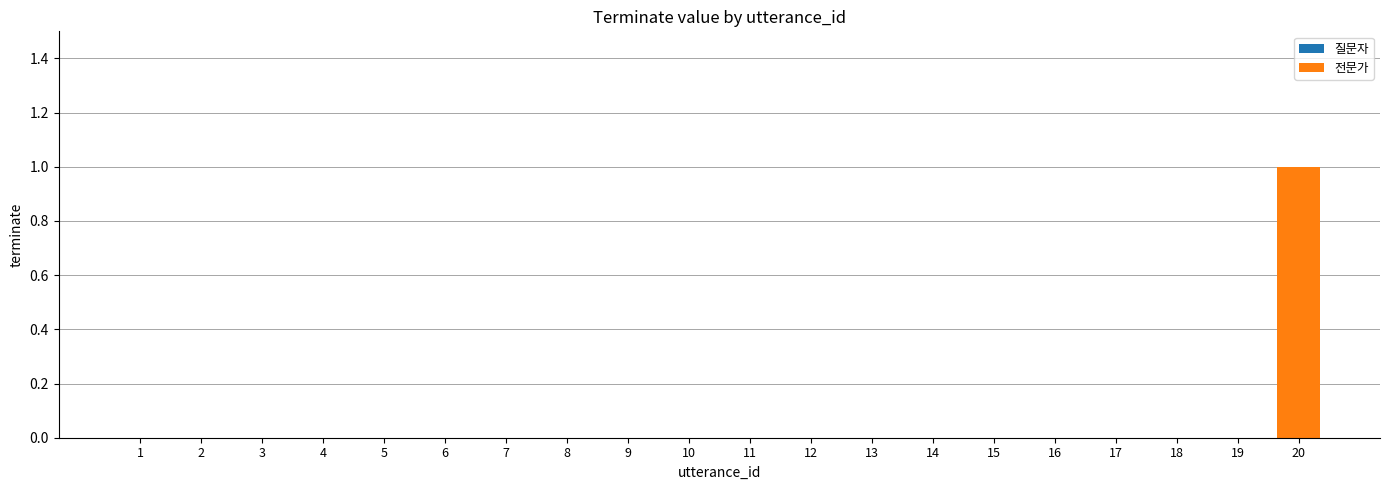

Reading left to right, list all the values displayed in this chart.

0	0	0	0	0	0	0	0	0	0	0	0	0	0	0	0	0	0	0	1